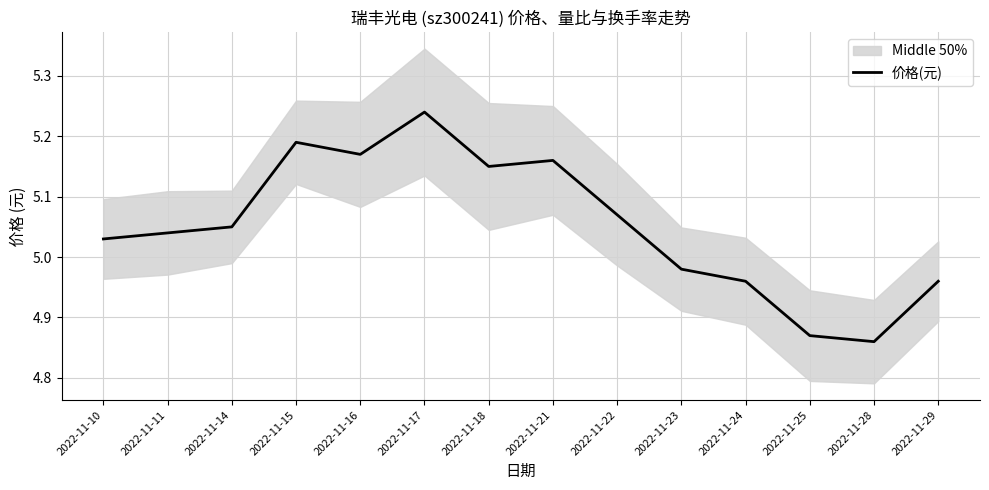

Where is the data nearest to the value 5?

2022-11-23